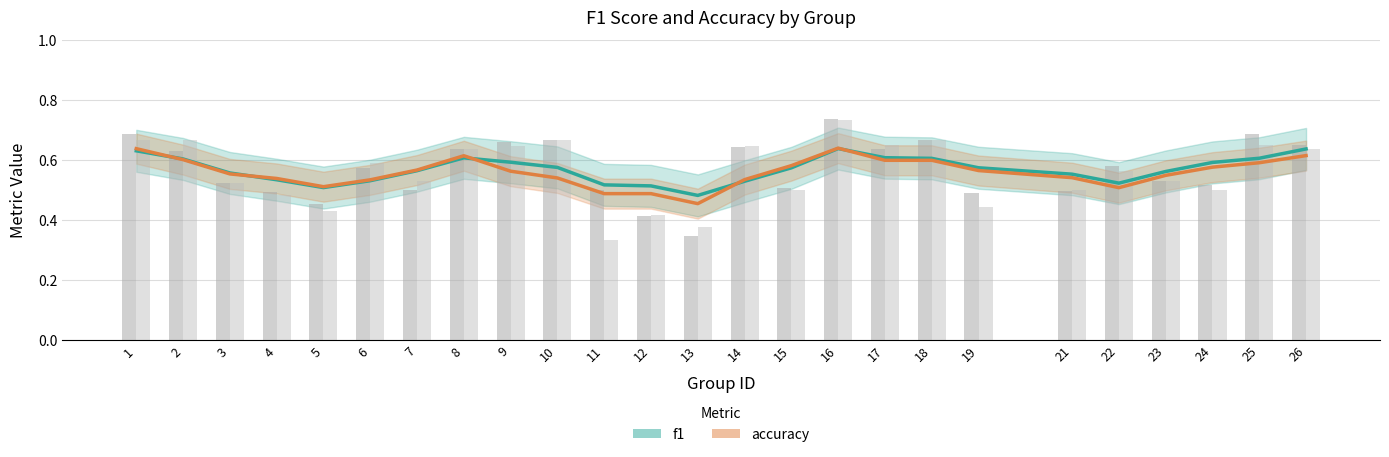

Which series has the largest total across all categories?

f1